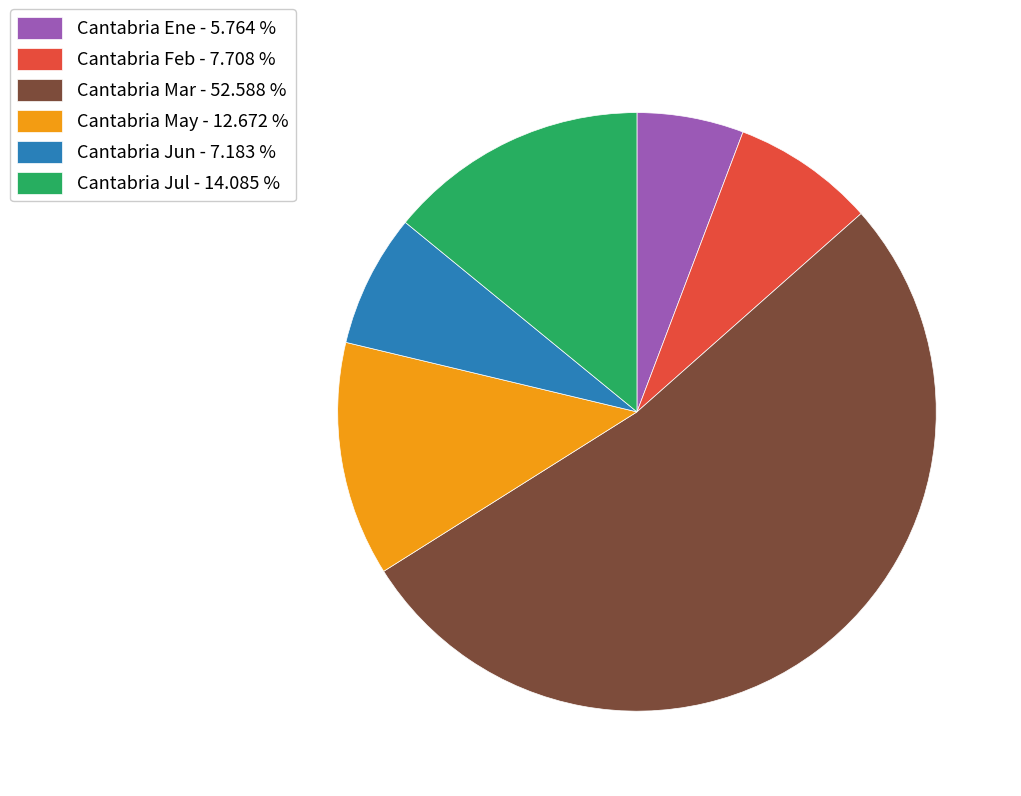

Which slice is the smallest?

Cantabria Ene - 5.764 %